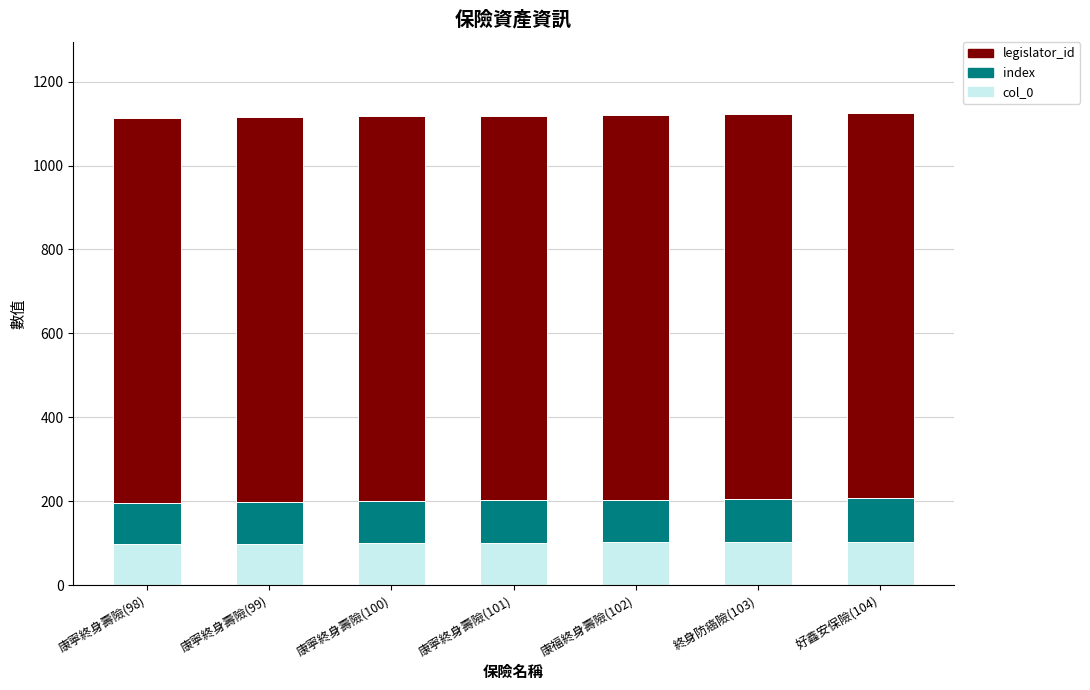

What is the highest value of the col_0 series?

104